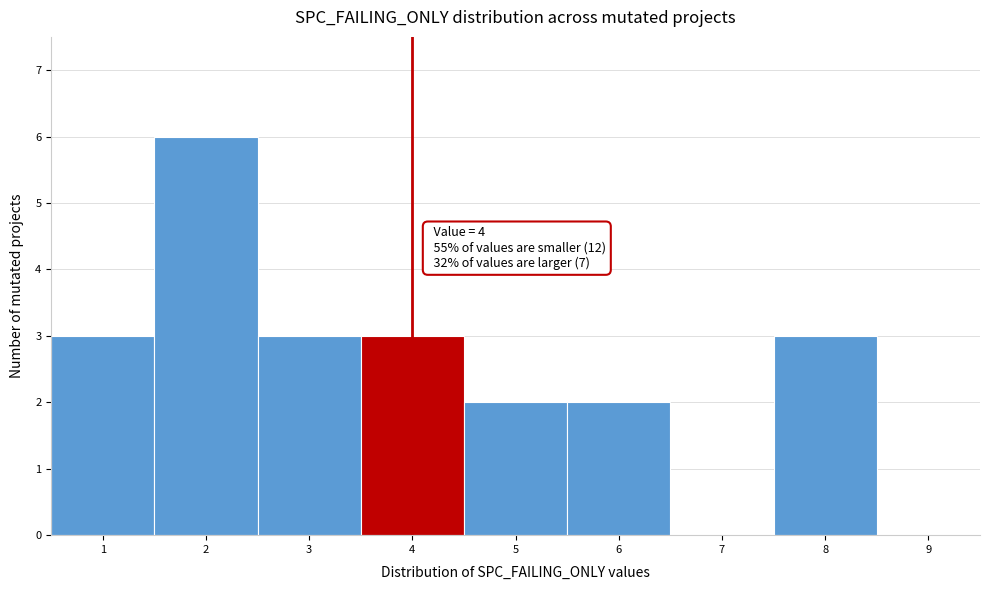

Over which range of the x-axis is the bar tallest?

1.5 to 2.5